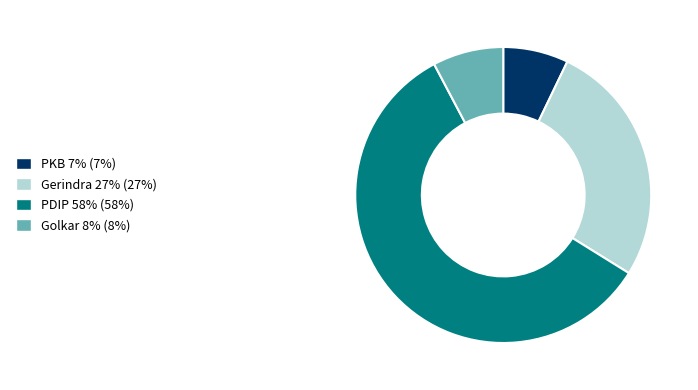

Does any single category account for the majority?

Yes